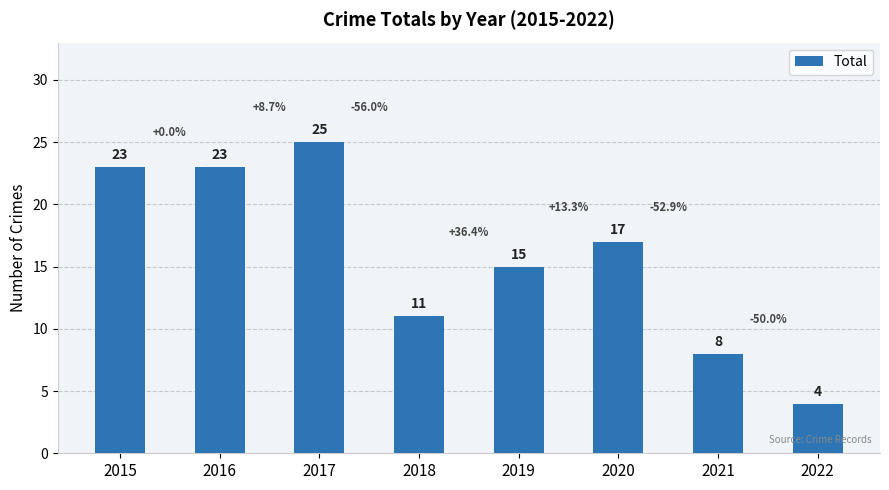

Is it true that the value at 2022 is 6?

False